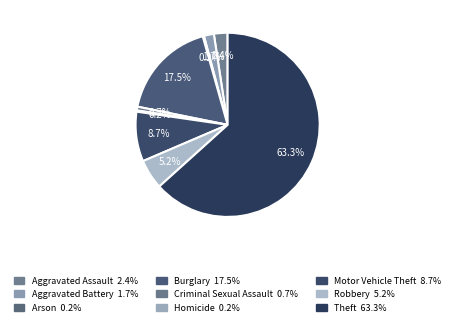

Approximately how many times larger is the value at Robbery compared to Aggravated Assault?

2.2